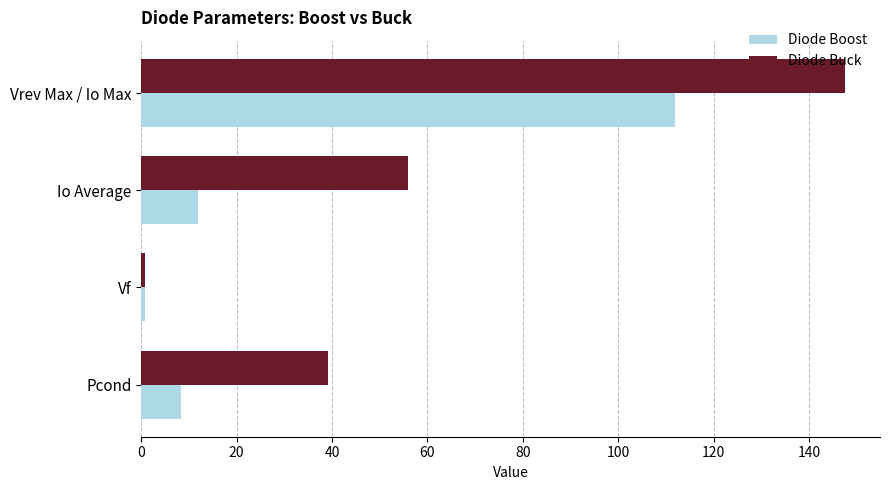

Which series changed the most between Vf and Pcond?

Diode Buck